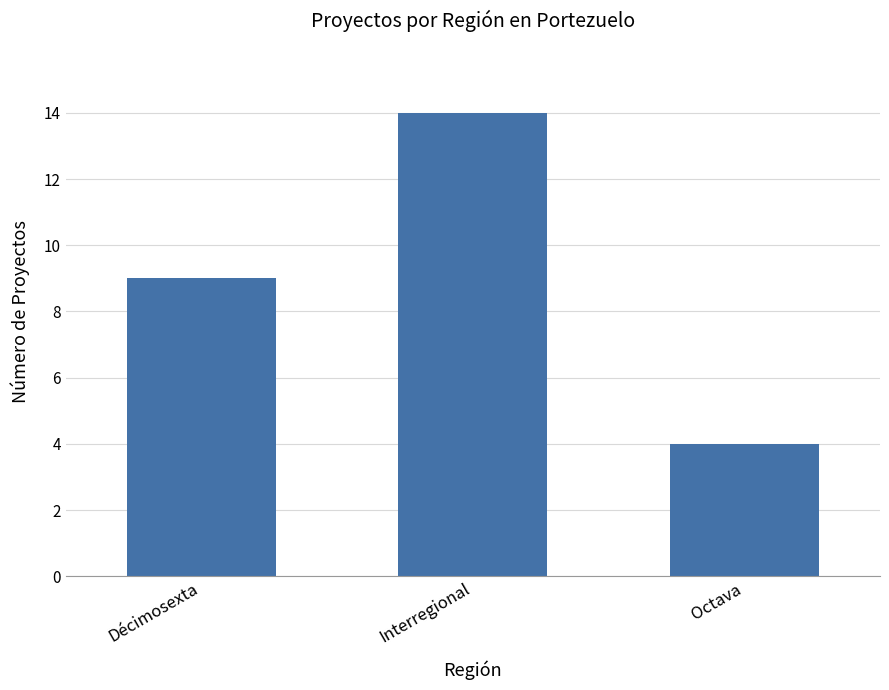

Which label corresponds to the smallest value in the chart?

Octava